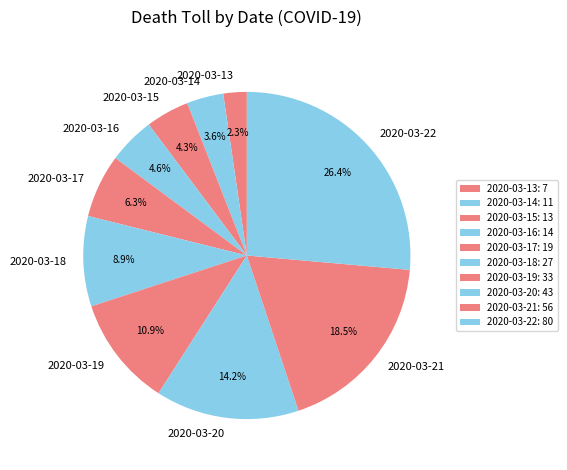

Which slice is the smallest?

2020-03-13